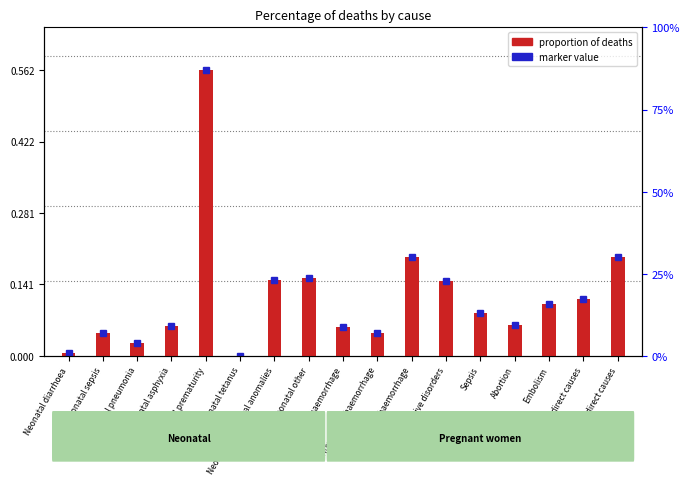

Is it true that the value at Neonatal other is 0.0?

False